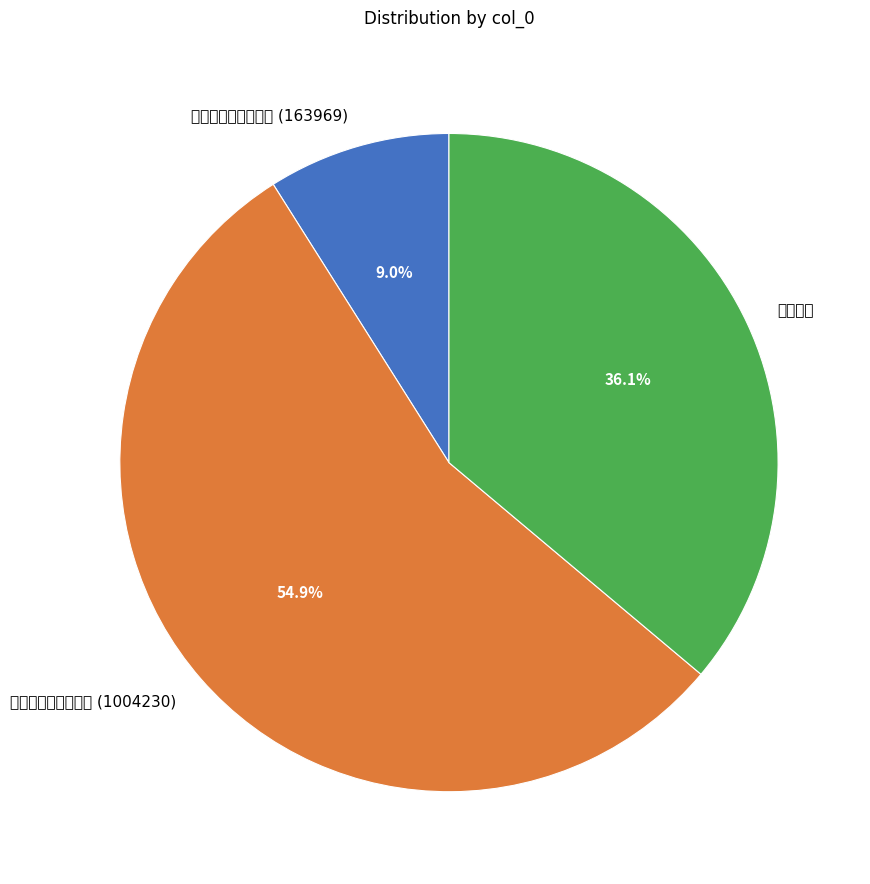

To the nearest percent, what portion does 谒普德崇德勤济三祠 (1004230) represent?

55%